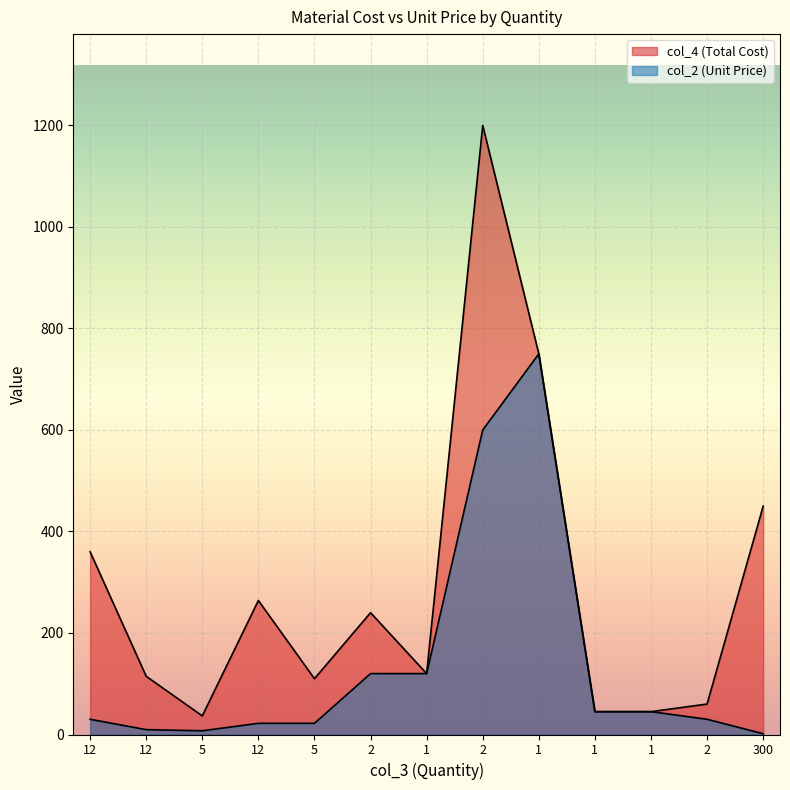

At which category does col_4 reach its first local peak?

12